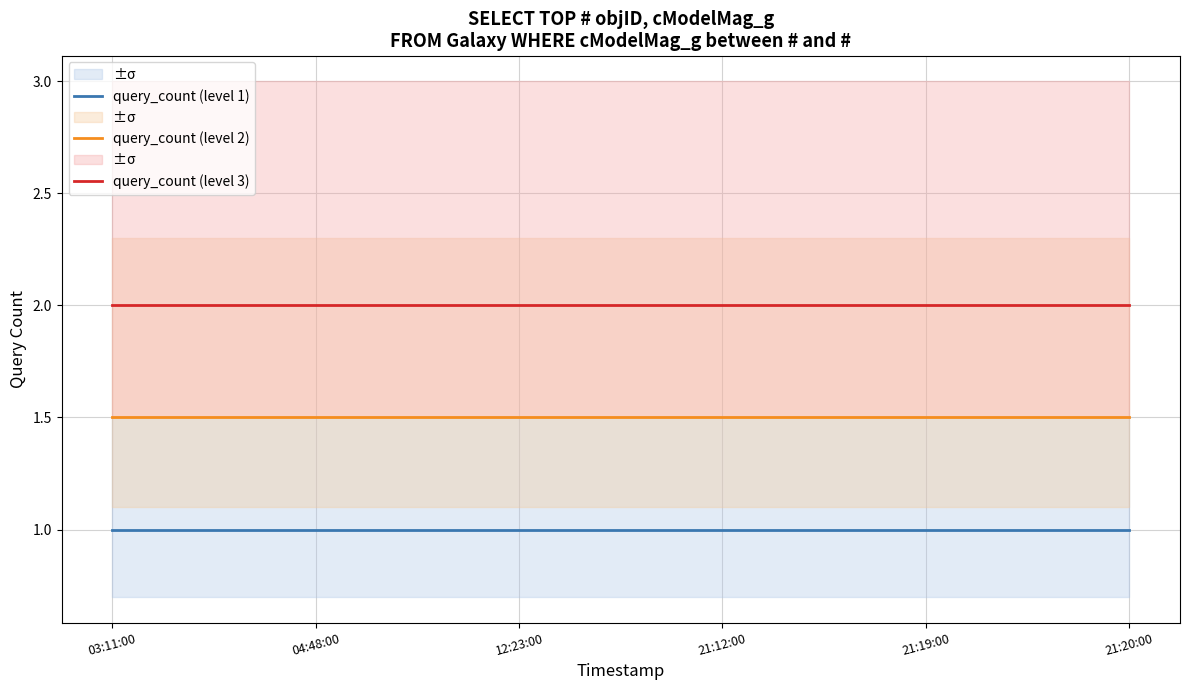

How many distinct data groups are displayed?

3